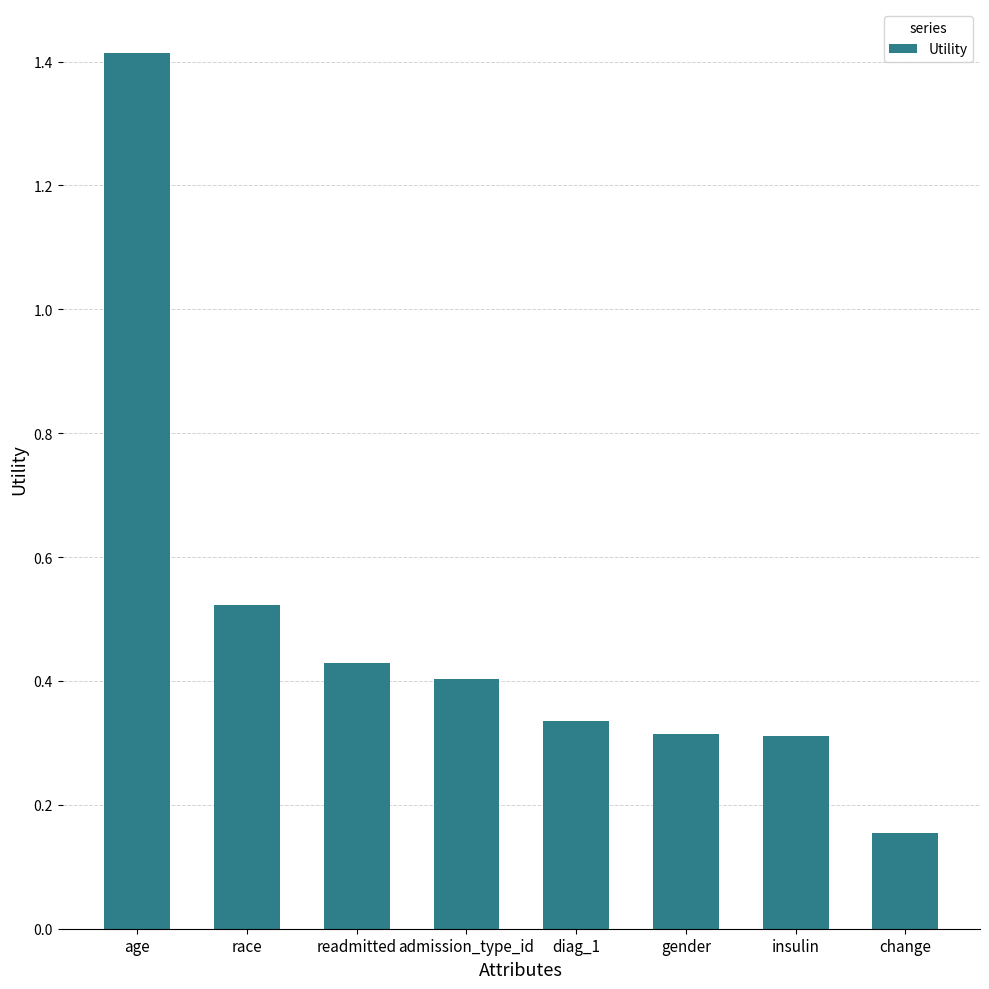

Is it true that the value at insulin is 0.1?

False